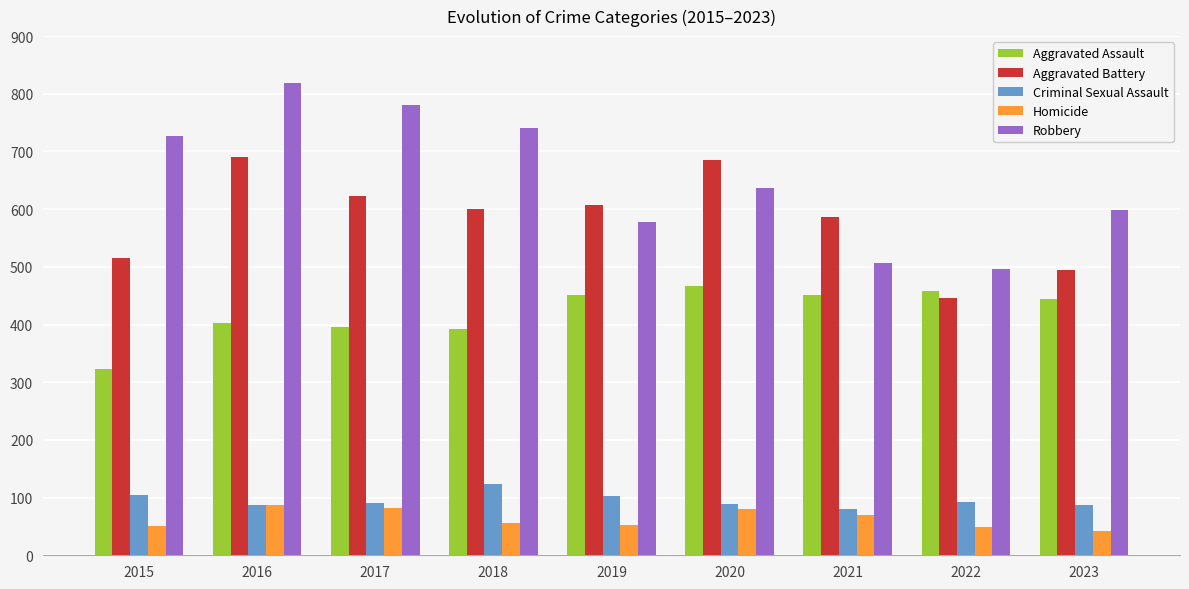

Rank the series by their maximum value, from highest to lowest.

Robbery, Aggravated Battery, Aggravated Assault, Criminal Sexual Assault, Homicide